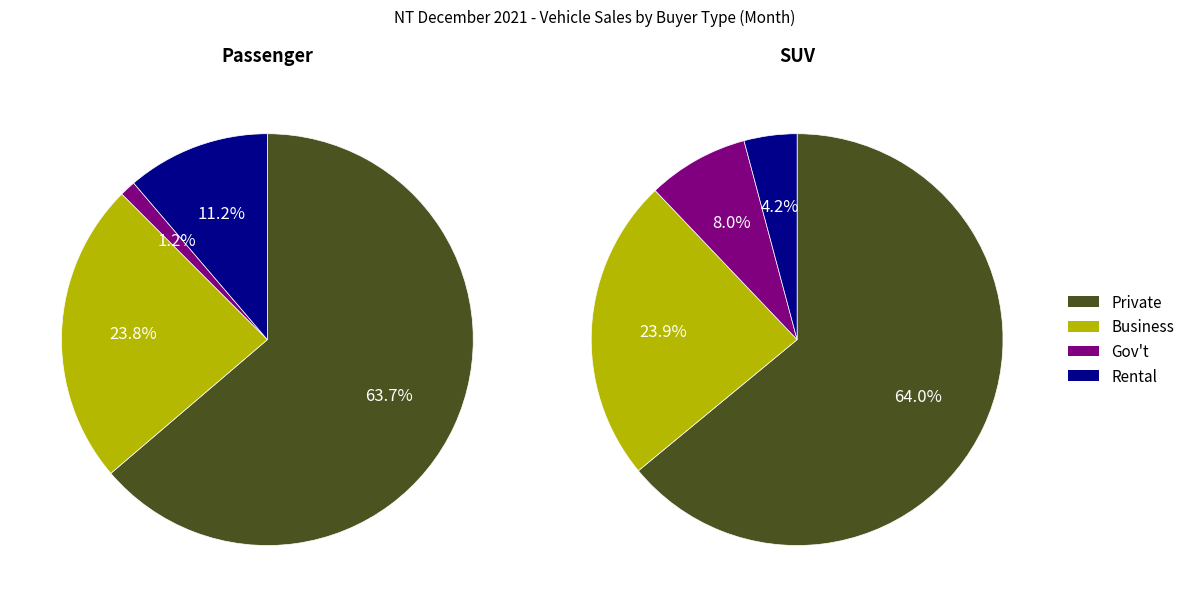

Which category has the biggest portion of the pie?

Private